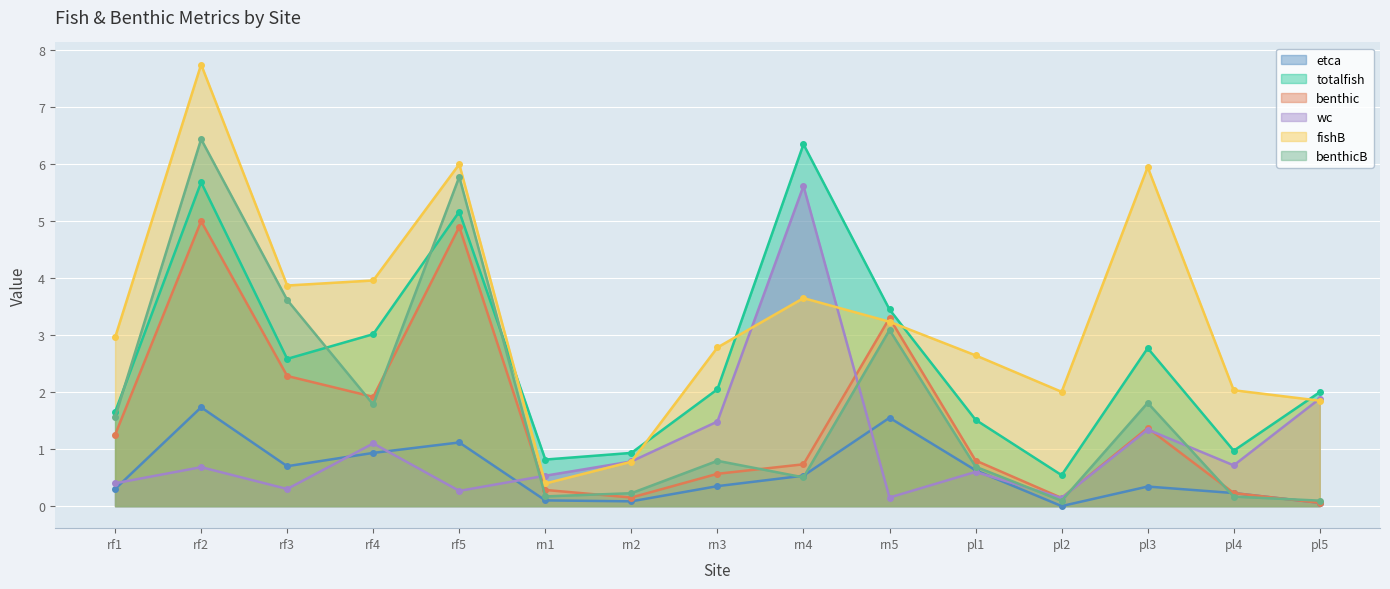

At which category does benthicB reach its first local valley?

rf4